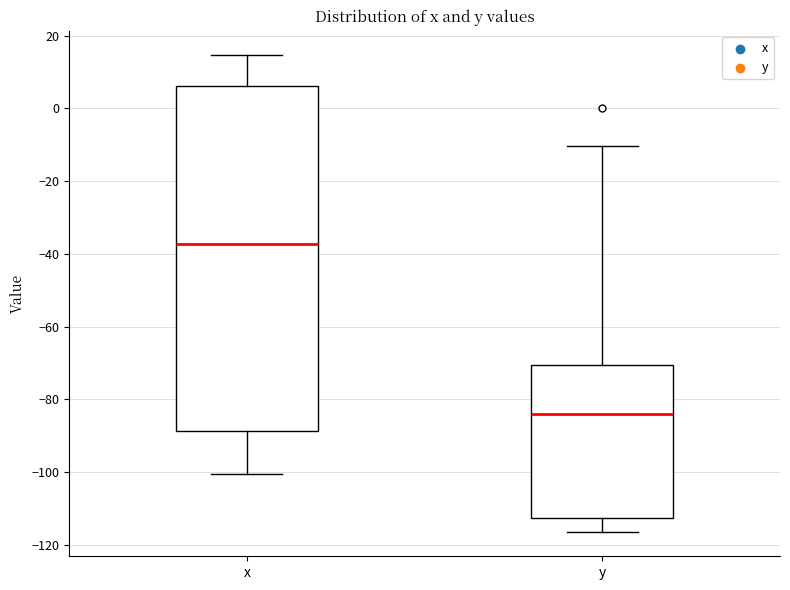

Which box has the lowest median line?

y